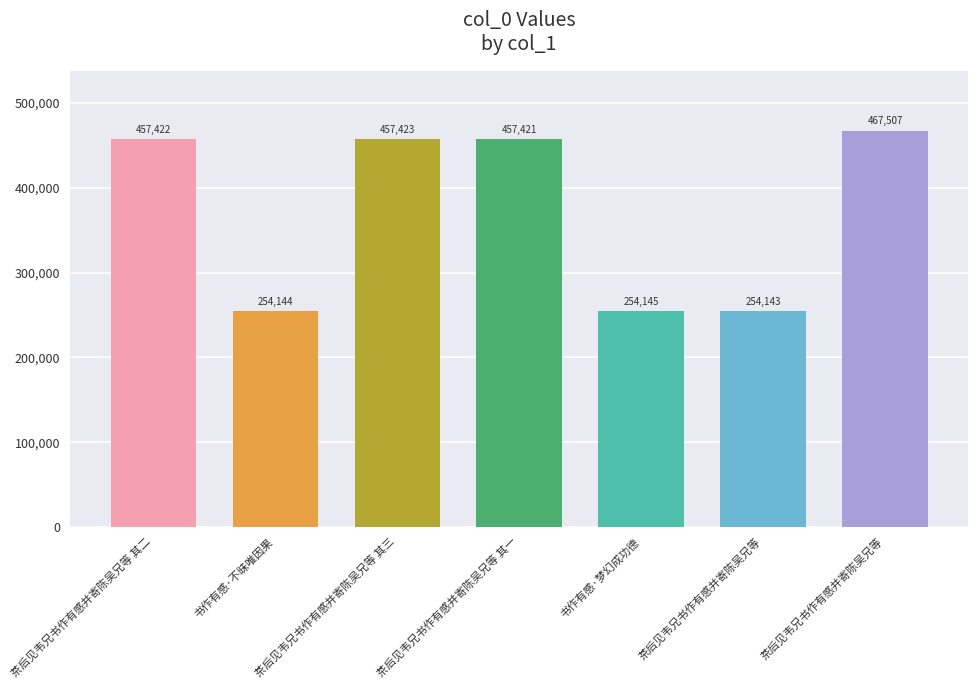

How many data points are less than 457421?

3